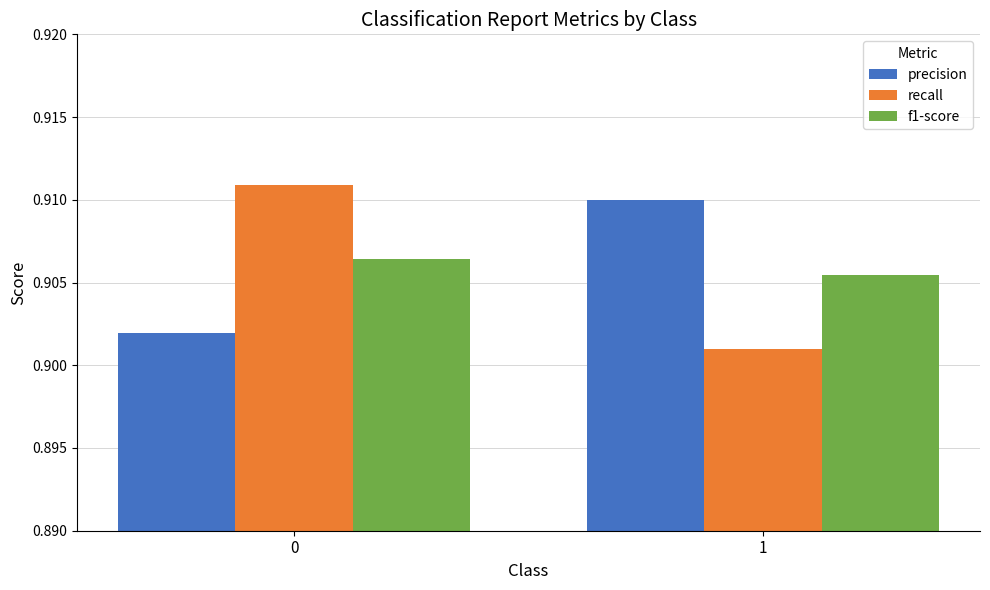

Which series has the widest spread of values?

recall